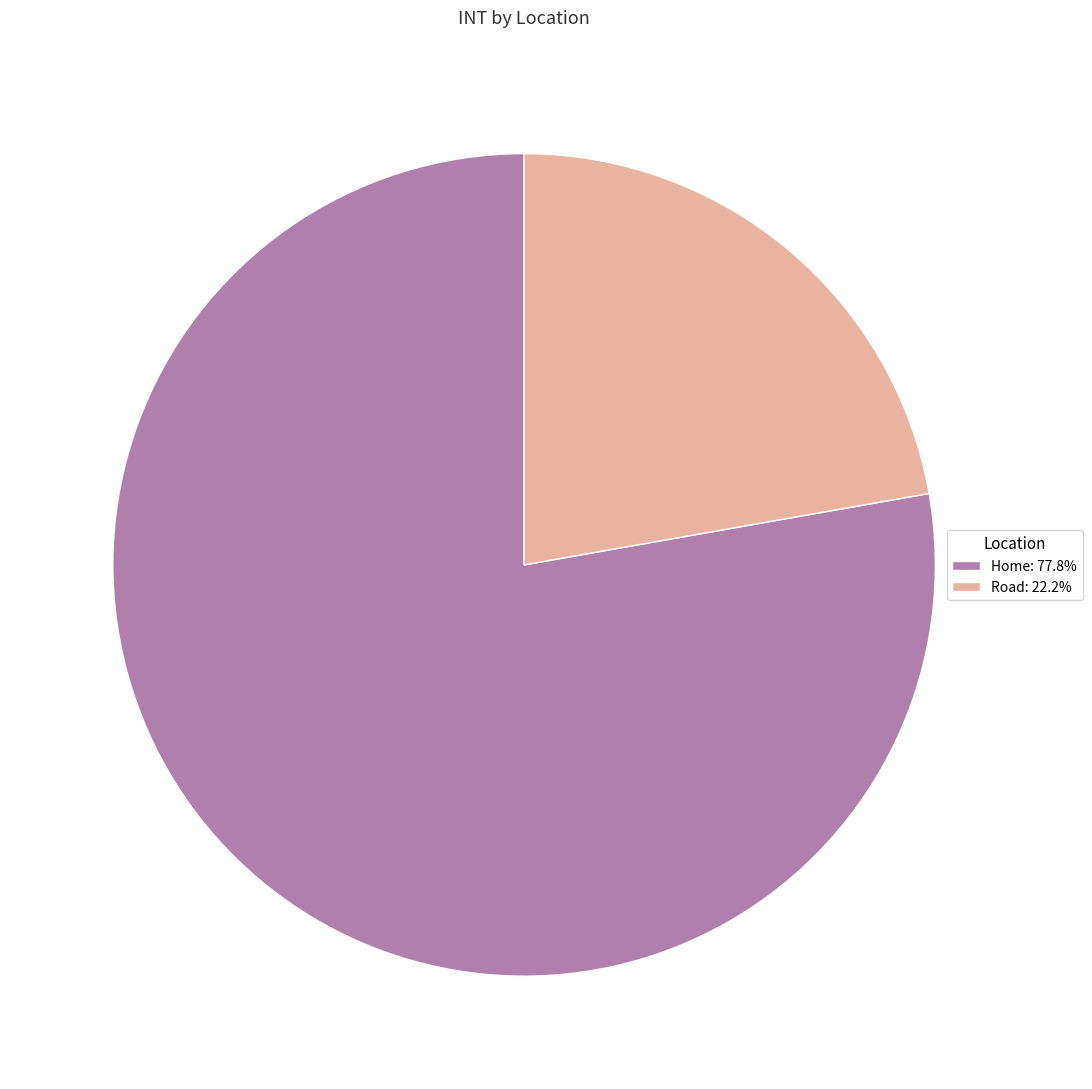

How many segments does this pie chart have?

2